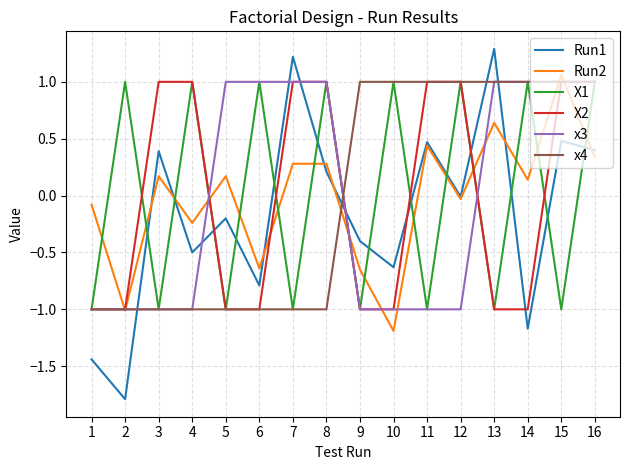

How many positive values does the X1 series have?

8